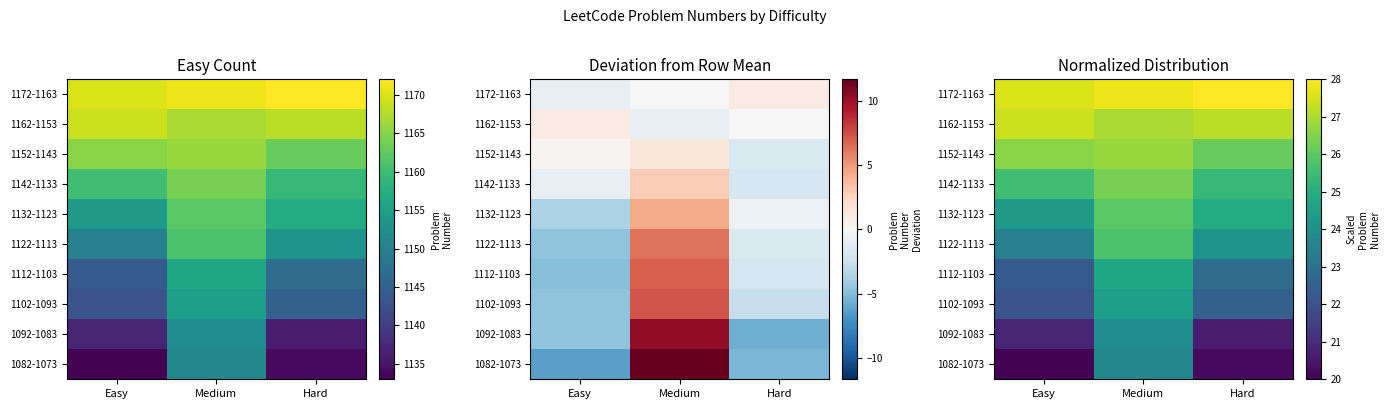

Is it true that 1082-1073 equals 23.7 at Medium?

True